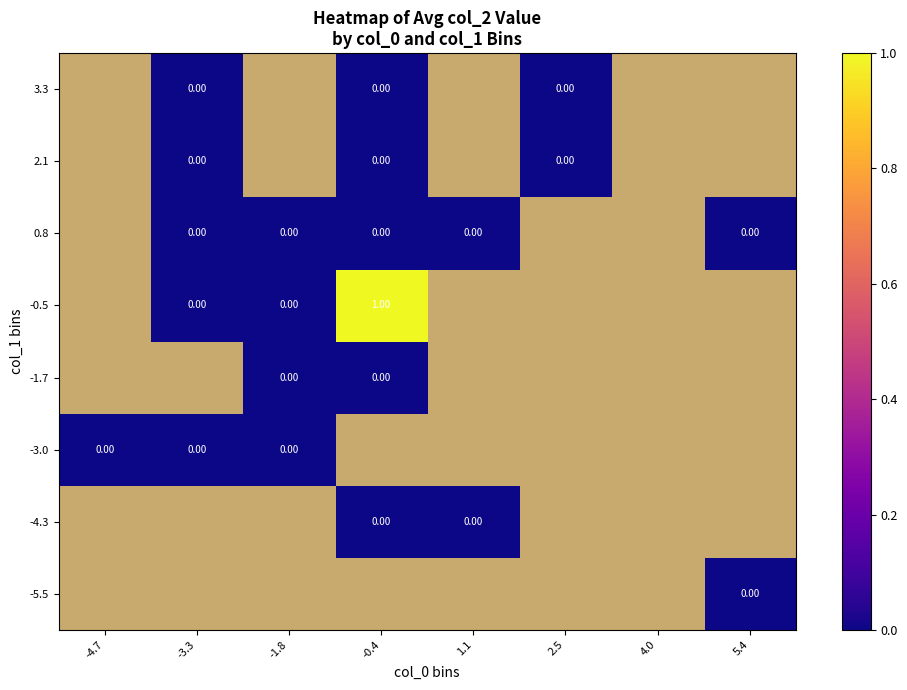

Between -3.3 and 1.1, which is larger?

1.1